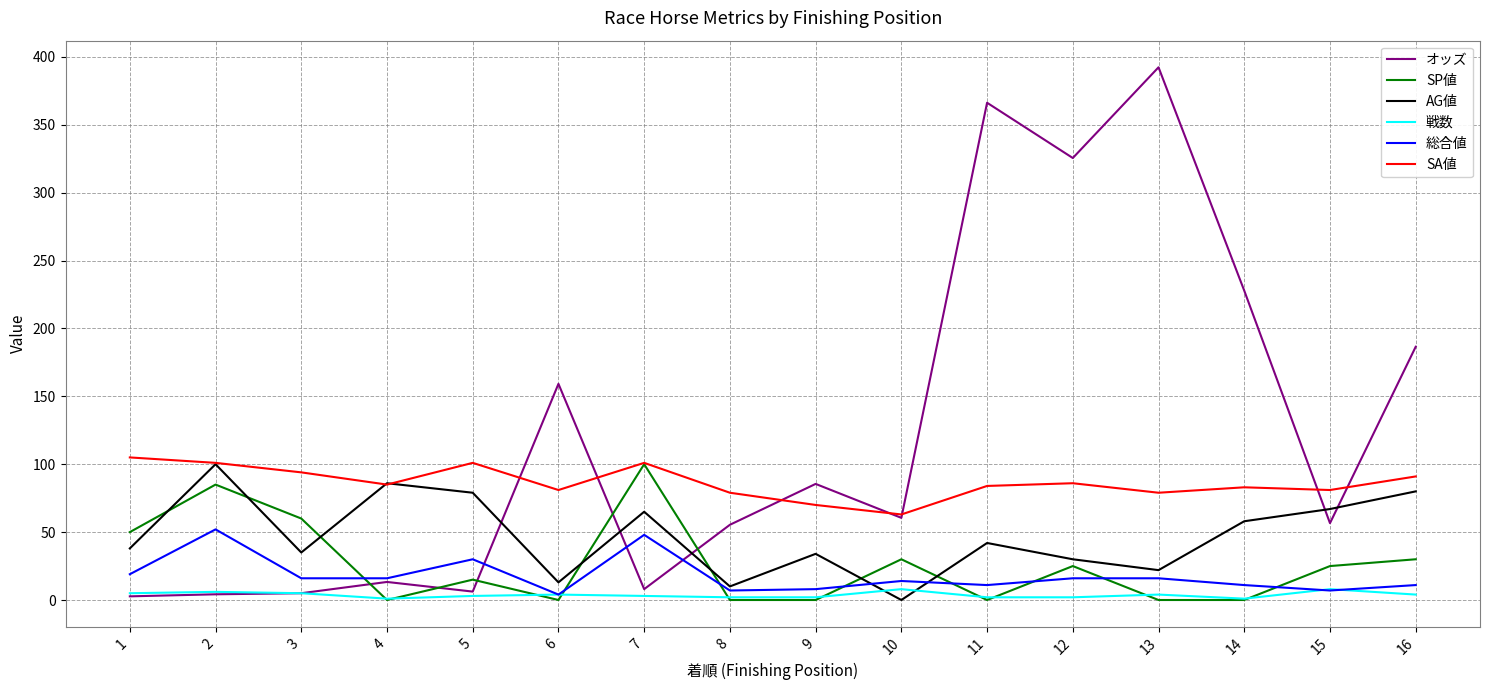

What is the maximum value shown in the chart?

392.3